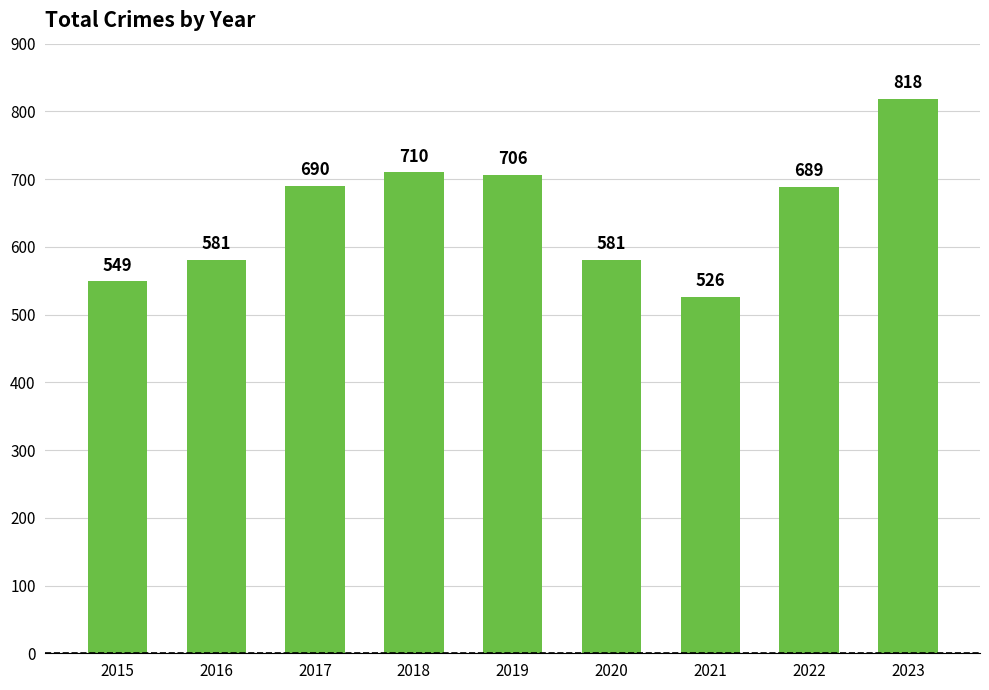

How many data points are less than 689?

4